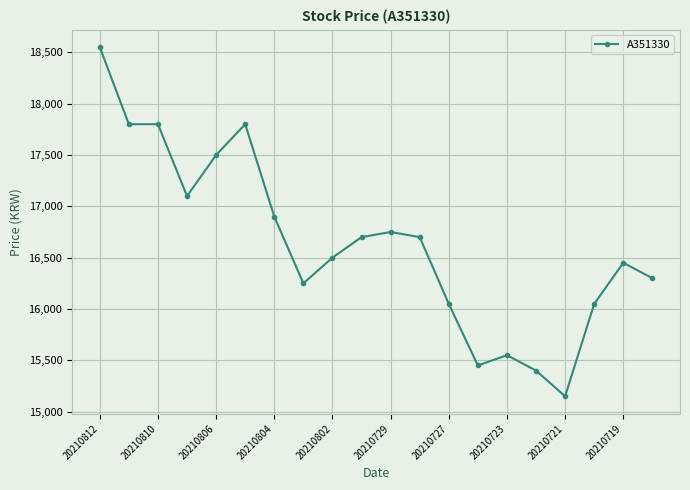

Reading left to right, extract all data points from this chart.

18550	17800	17800	17100	17500	17800	16900	16250	16500	16700	16750	16700	16050	15450	15550	15400	15150	16050	16450	16300